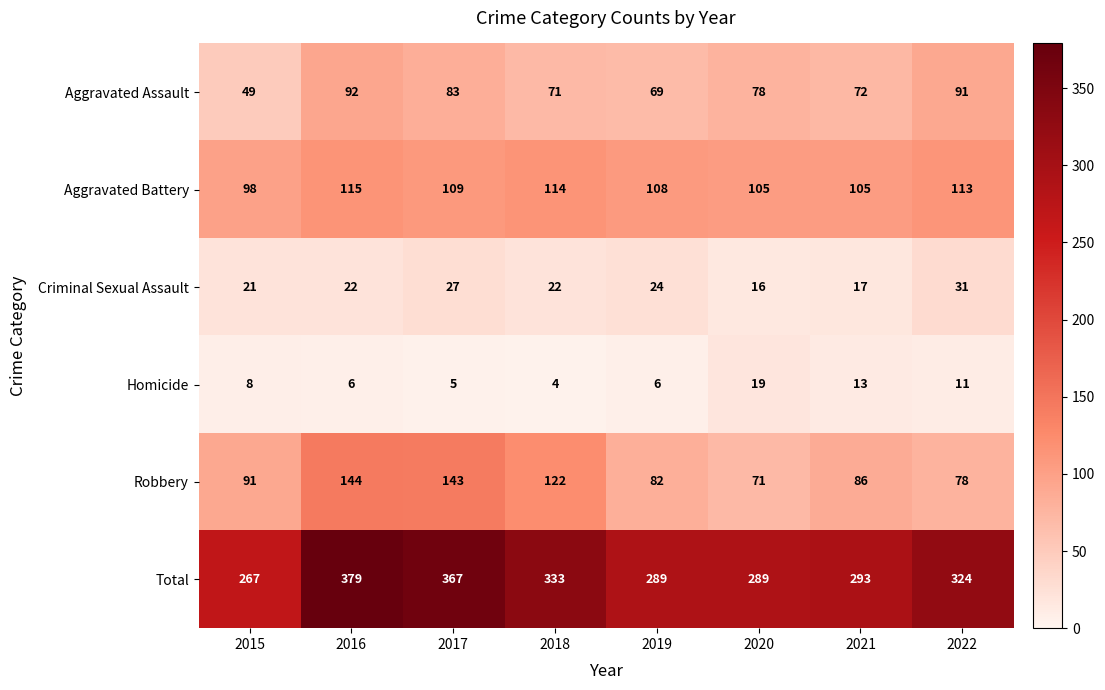

True or false: Aggravated Battery has a value of 113 at 2022.

True